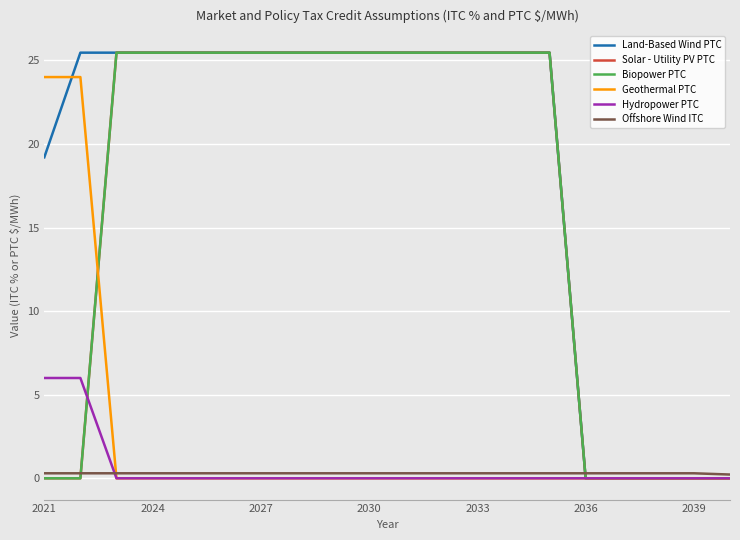

Reading left to right, extract all data points from this chart.

Land-Based Wind PTC: 19.2	25.5	25.5	25.5	25.5	25.5	25.5	25.5	25.5	25.5	25.5	25.5	25.5	25.5	25.5	0.0	0.0	0.0	0.0	0.0
Solar - Utility PV PTC: 0.0	0.0	25.5	25.5	25.5	25.5	25.5	25.5	25.5	25.5	25.5	25.5	25.5	25.5	25.5	0.0	0.0	0.0	0.0	0.0
Biopower PTC: 0.0	0.0	25.5	25.5	25.5	25.5	25.5	25.5	25.5	25.5	25.5	25.5	25.5	25.5	25.5	0.0	0.0	0.0	0.0	0.0
Geothermal PTC: 24.0	24.0	0.0	0.0	0.0	0.0	0.0	0.0	0.0	0.0	0.0	0.0	0.0	0.0	0.0	0.0	0.0	0.0	0.0	0.0
Hydropower PTC: 6.0	6.0	0.0	0.0	0.0	0.0	0.0	0.0	0.0	0.0	0.0	0.0	0.0	0.0	0.0	0.0	0.0	0.0	0.0	0.0
Offshore Wind ITC: 0.3	0.3	0.3	0.3	0.3	0.3	0.3	0.3	0.3	0.3	0.3	0.3	0.3	0.3	0.3	0.3	0.3	0.3	0.3	0.2